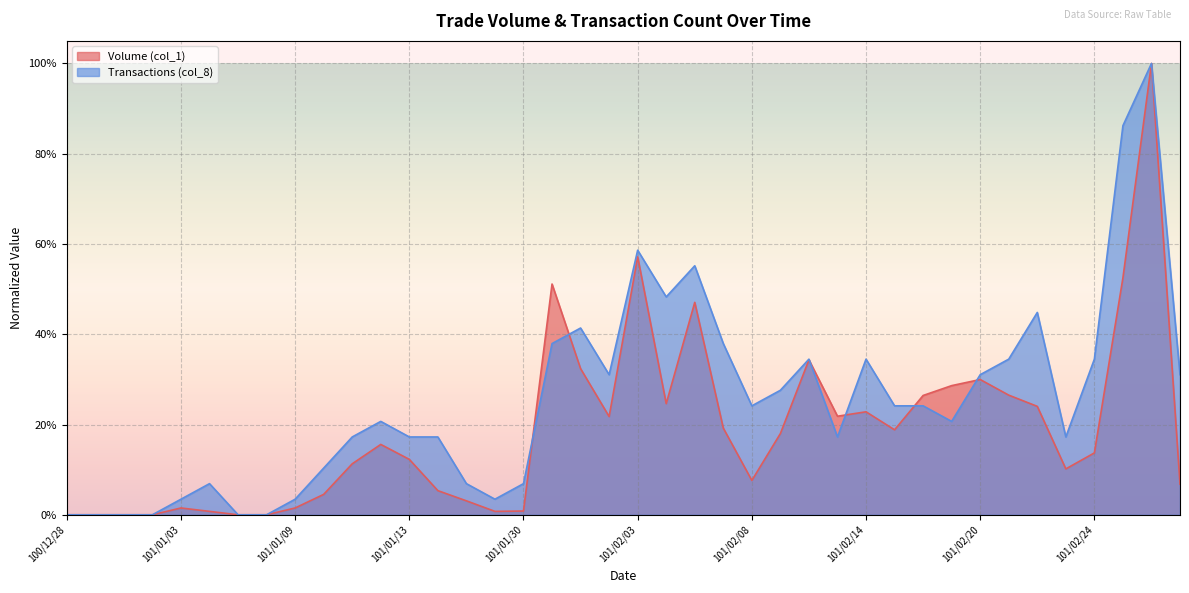

Which category has the lowest value across all series?

100/12/28